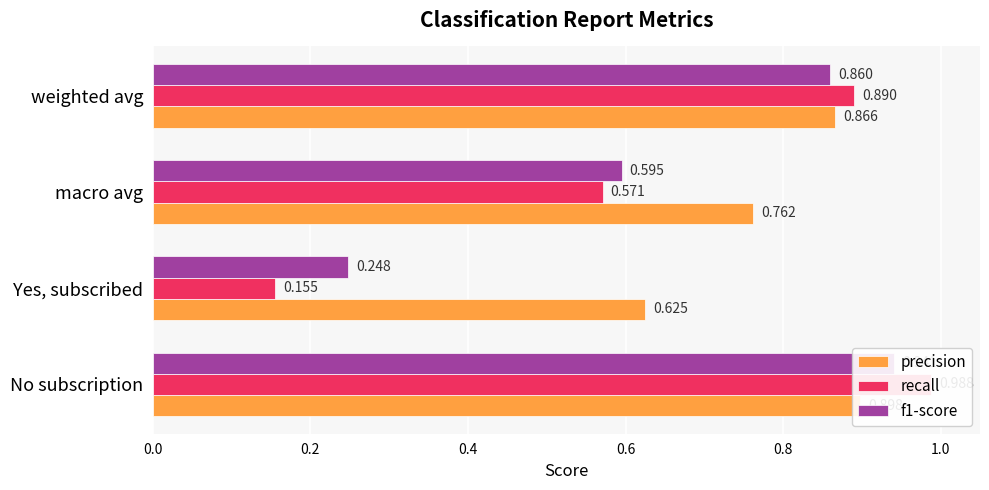

How many bars are there in each group?

3